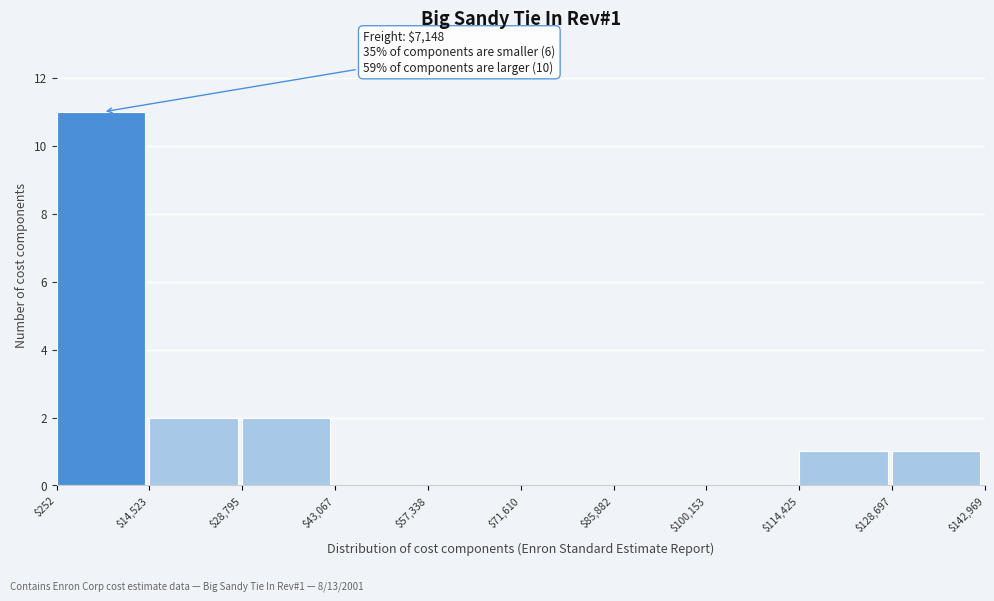

Which range on the x-axis has the tallest bar?

$252 to $14,523